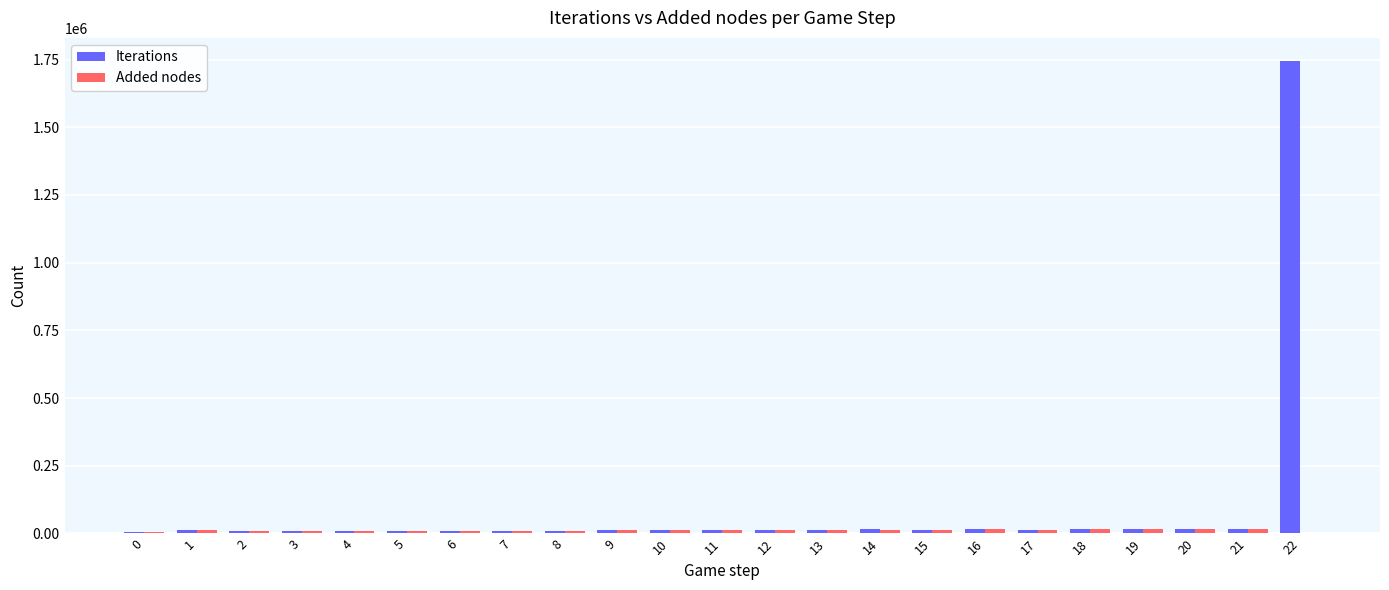

Does the chart contain stacked bars?

No